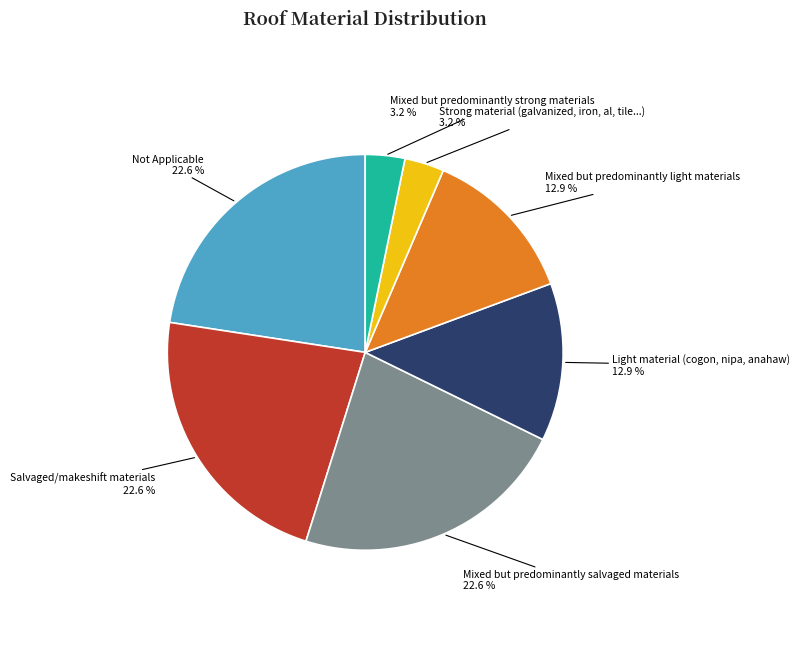

How many segments does this pie chart have?

7